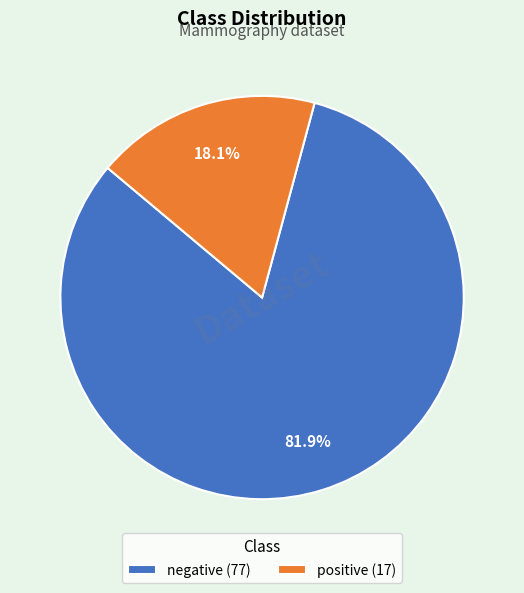

Which slice is the smallest?

positive